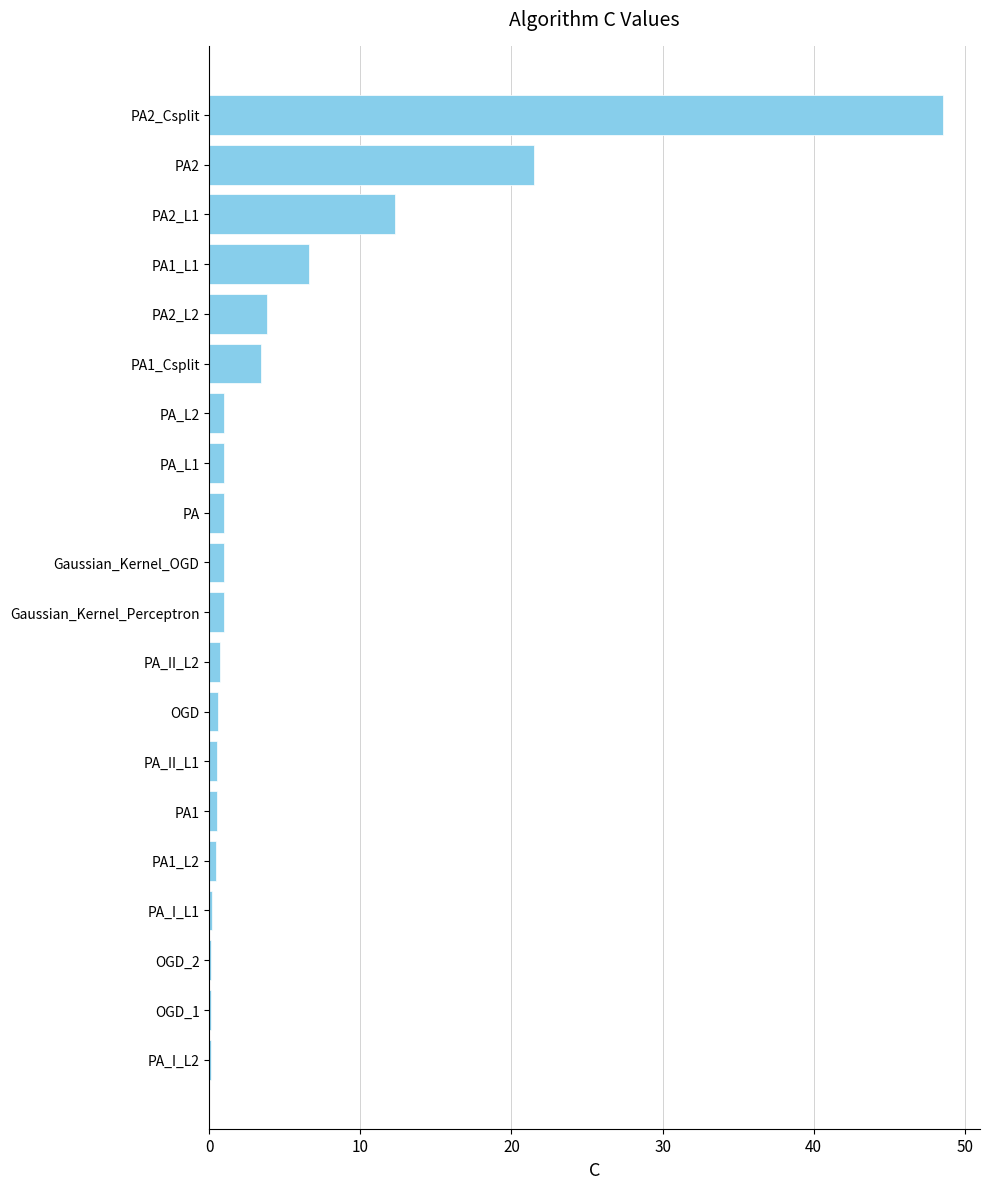

What is the maximum value shown in the chart?

48.6